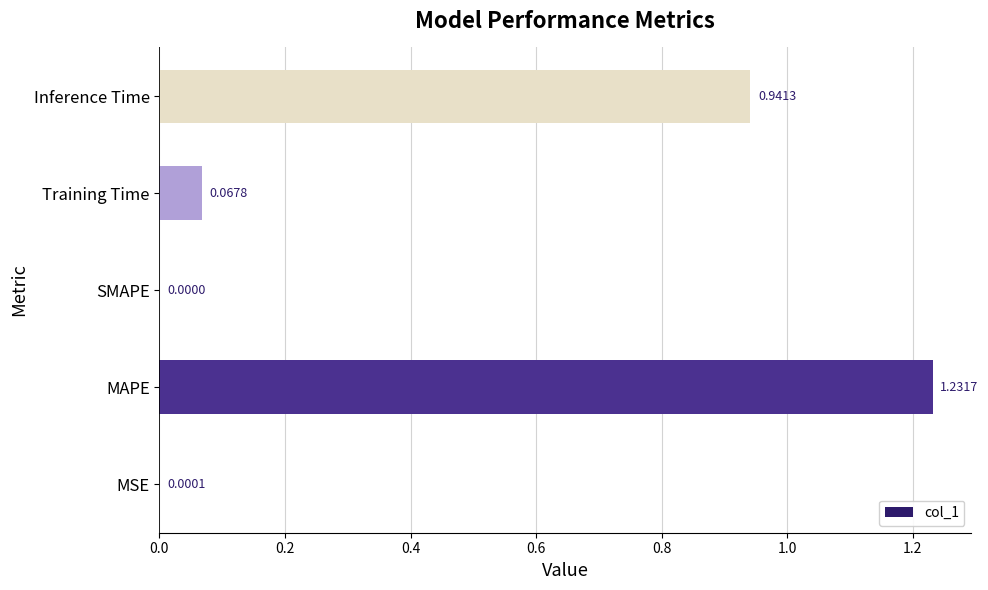

At which label is the value closest to 0?

SMAPE